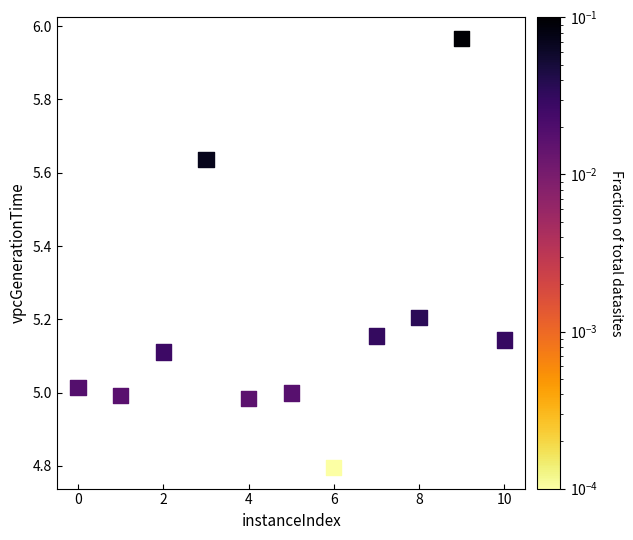

What is the range of Y values (max minus min)?

1.2